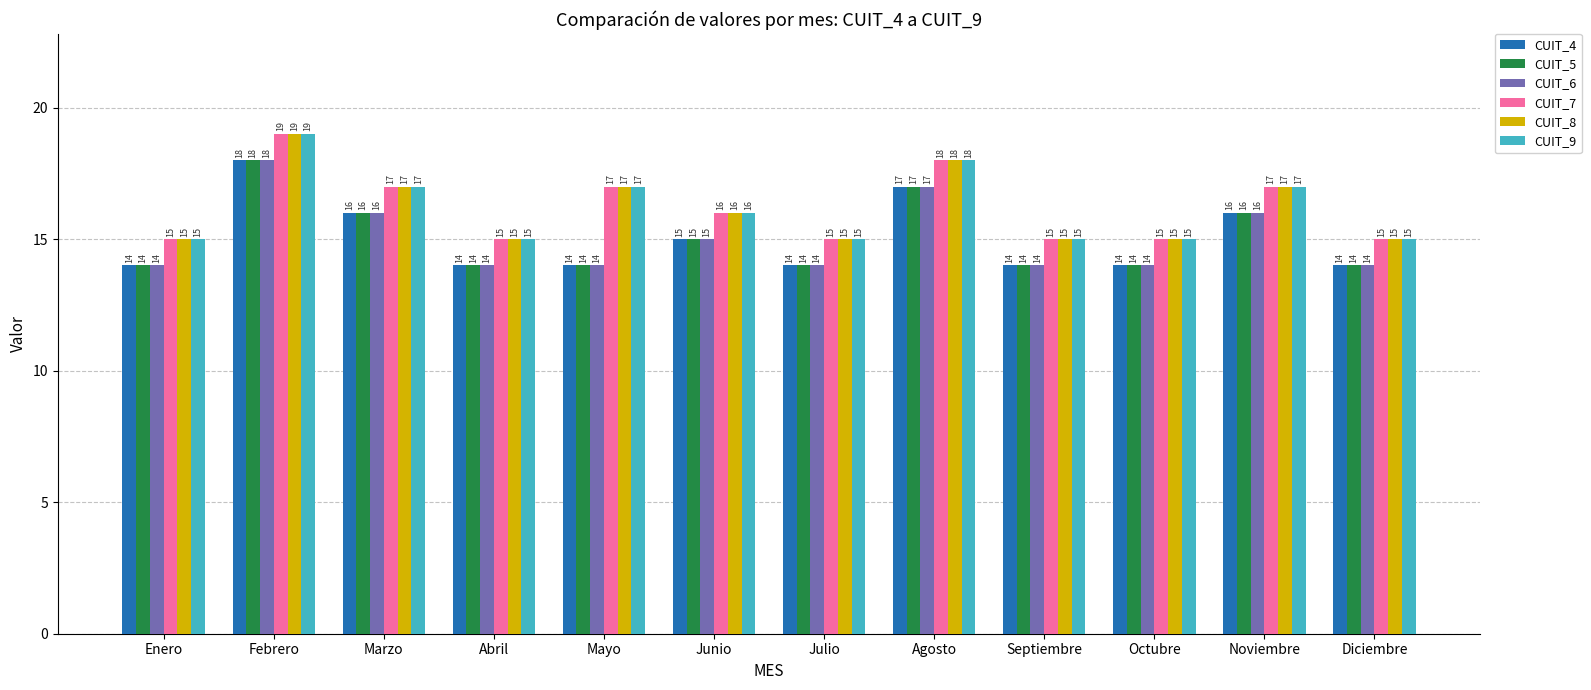

What is the total value across all series at Abril?

87